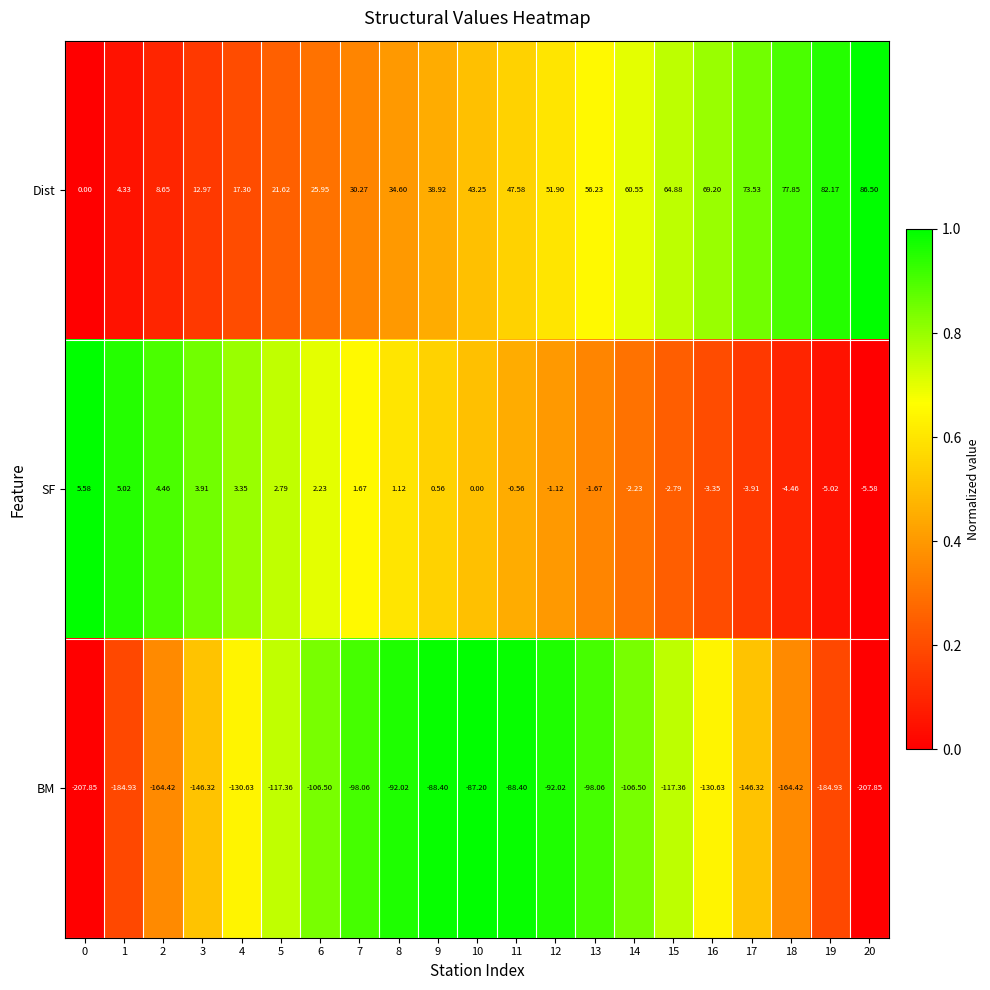

Between 10 and 14, which series saw the biggest shift?

BM